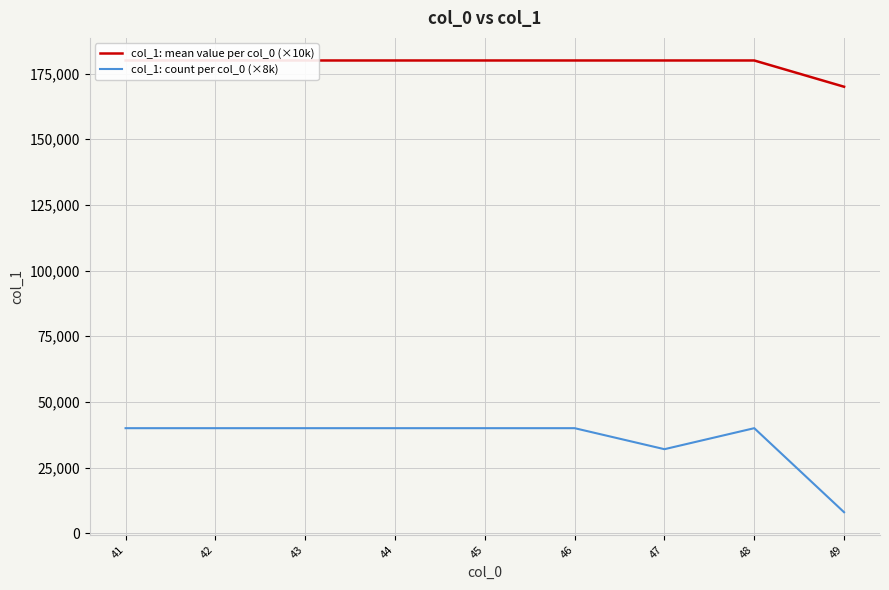

Which category has the lowest value across all series?

49